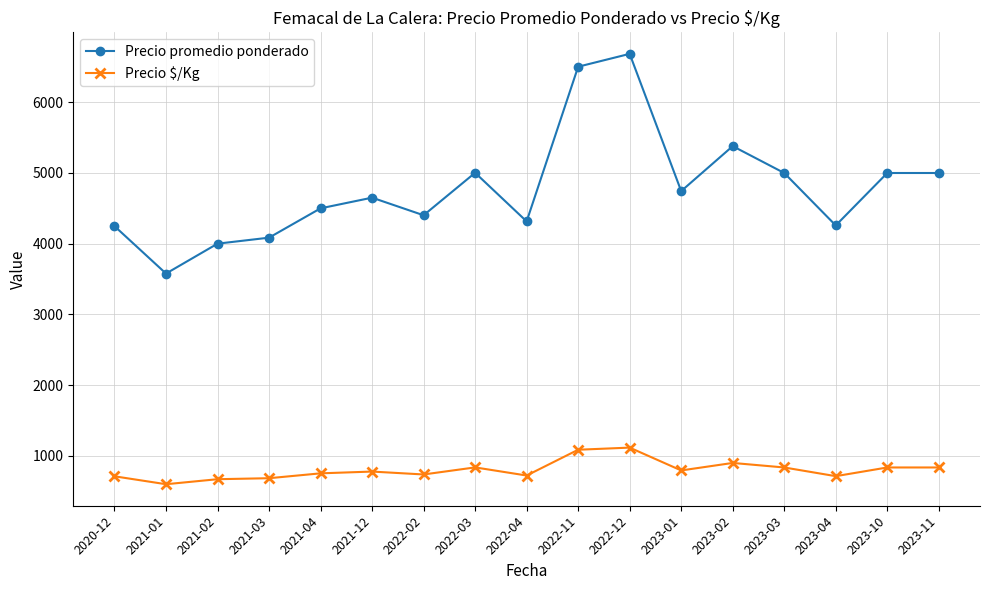

What is the approximate value of Precio promedio ponderado at 2023-01?

4744